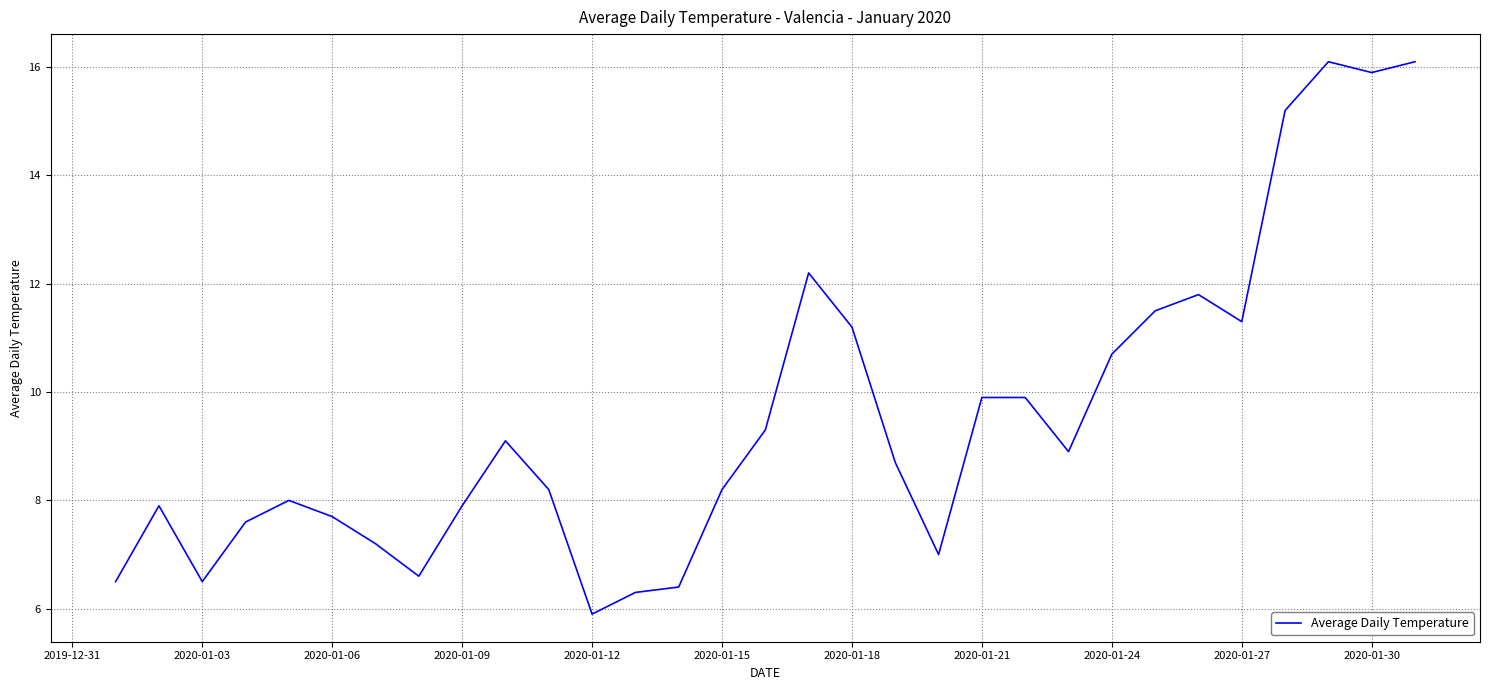

What is the maximum value shown in the chart?

16.1